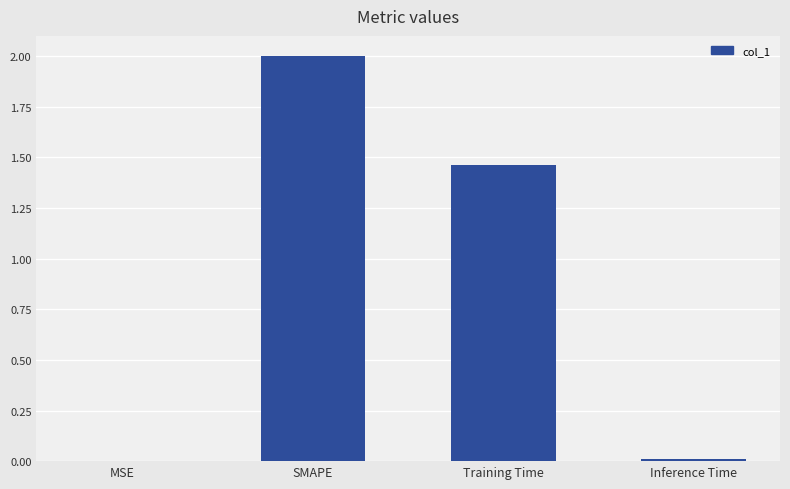

Does the chart contain stacked bars?

No